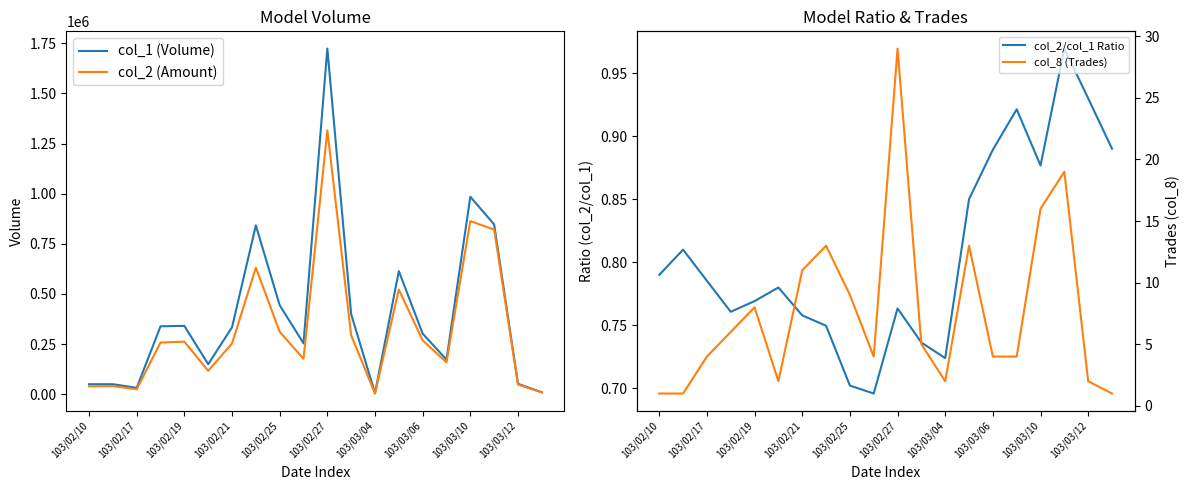

The value of col_2 (Amount) at 103/02/27 is 1316070. True or false?

True